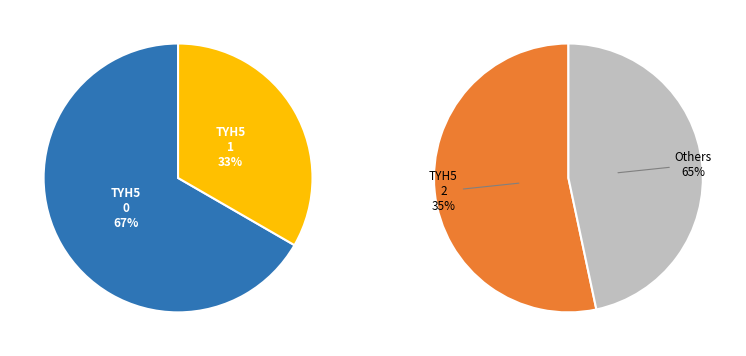

Between TRADE_TYH5_2 and TRADE_TYH5_1, which is larger?

TRADE_TYH5_2